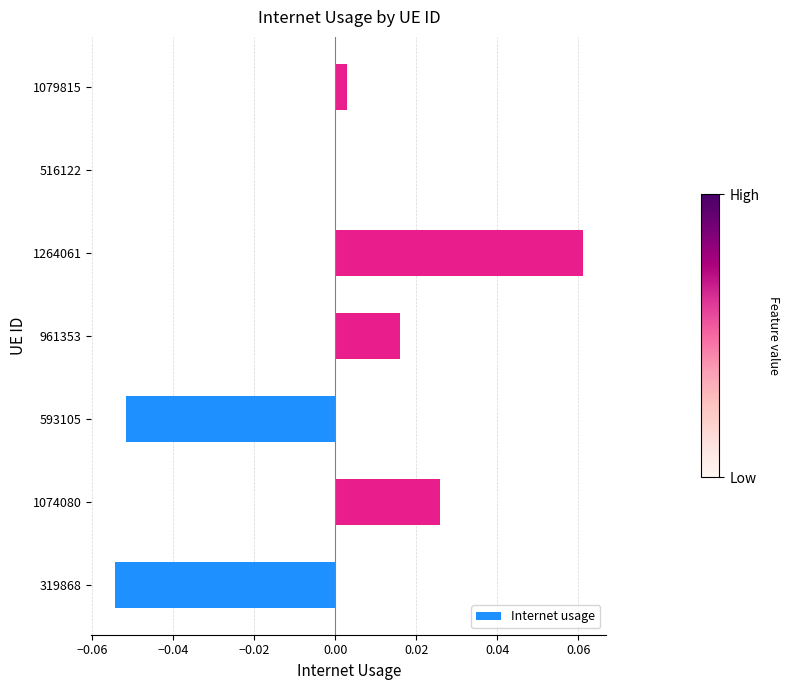

Is it true that the value at 1074080 is 0.0?

True